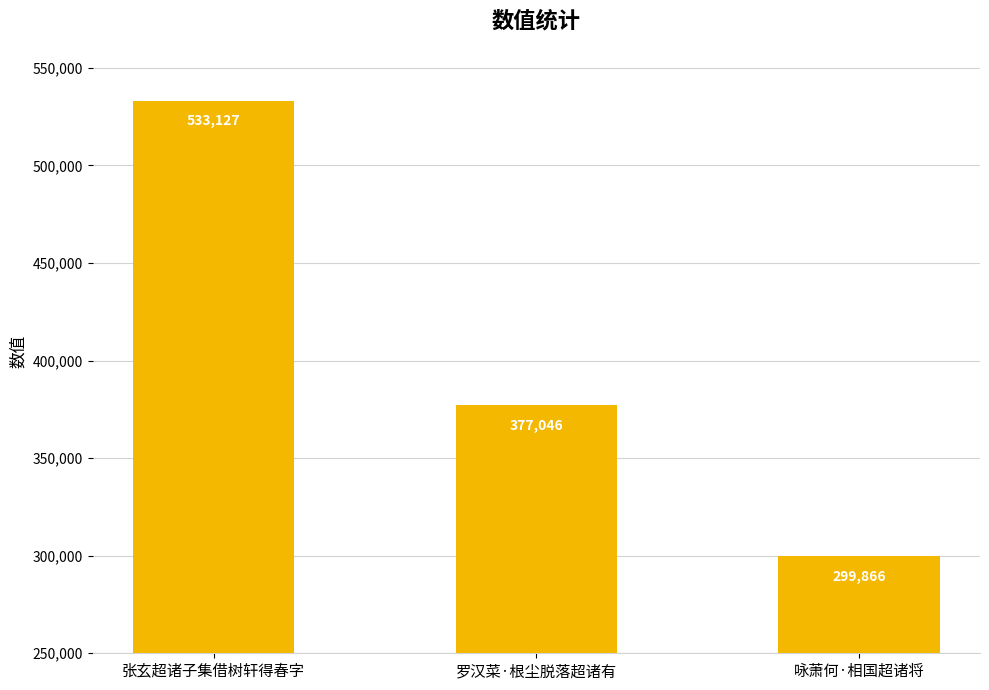

Which has a higher value, 张玄超诸子集借树轩得春字 or 罗汉菜·根尘脱落超诸有?

张玄超诸子集借树轩得春字